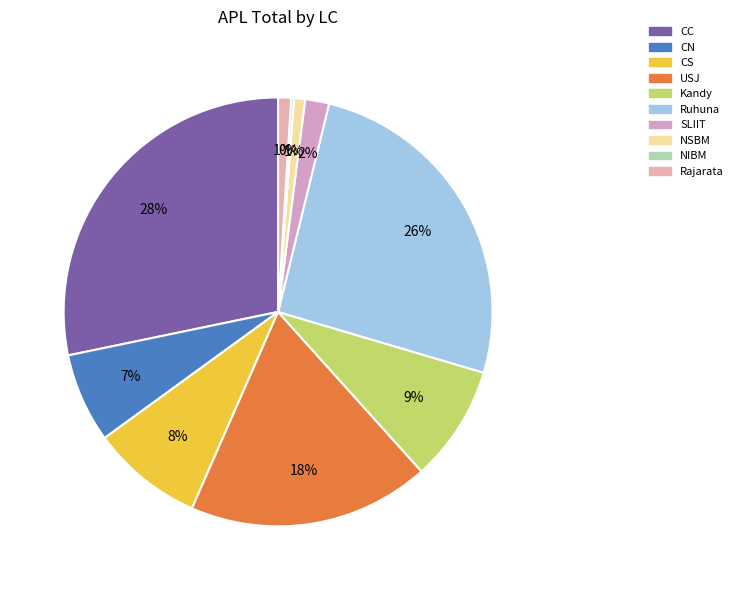

Count the number of slices in the pie.

10